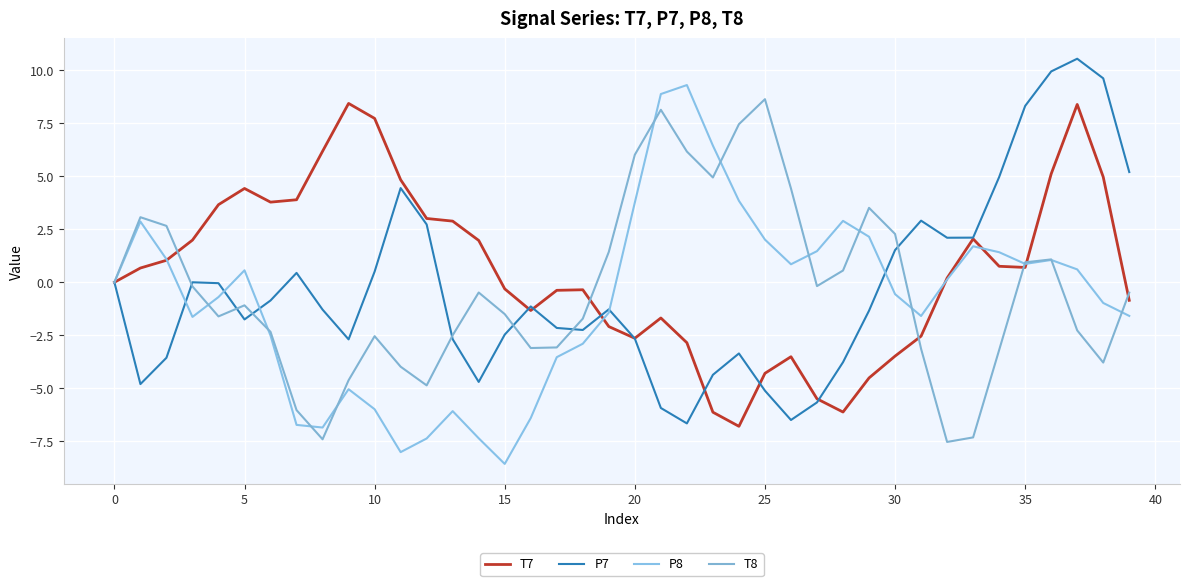

List the series in order of their peak value, lowest first.

T7, T8, P8, P7